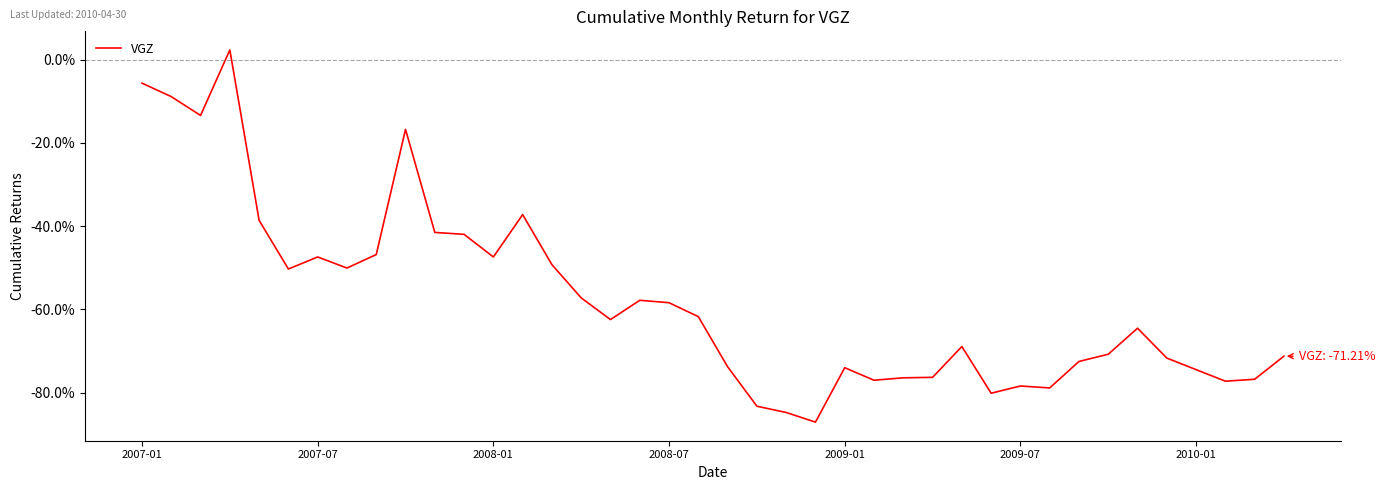

What is the smallest value displayed?

-87.1